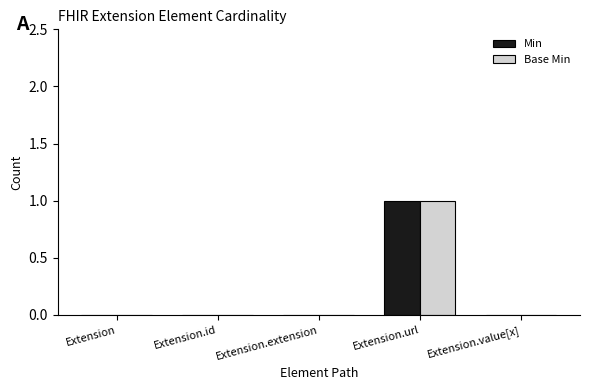

What is the sum of the Base Min values at Extension.value[x] and Extension.url?

1